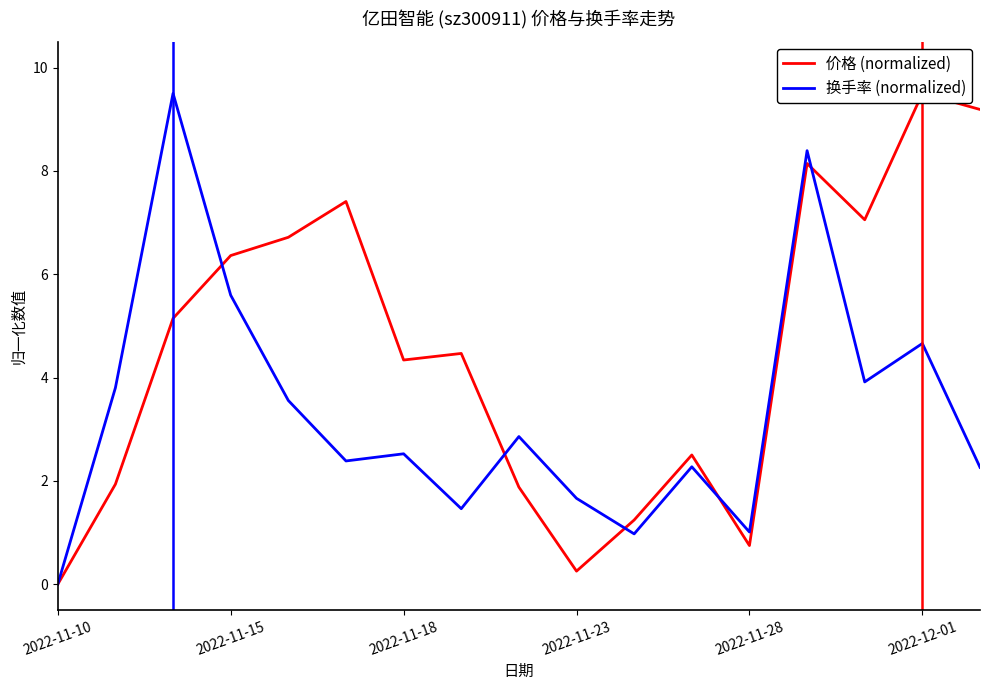

Where is 换手率 (normalized) nearest to the value 4?

14